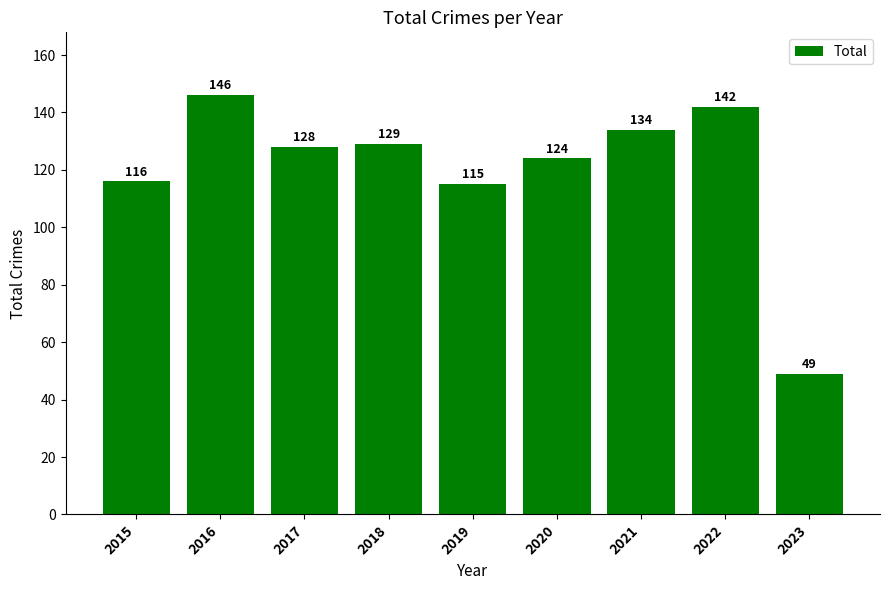

Reading left to right, transcribe all the data shown in this chart.

116	146	128	129	115	124	134	142	49